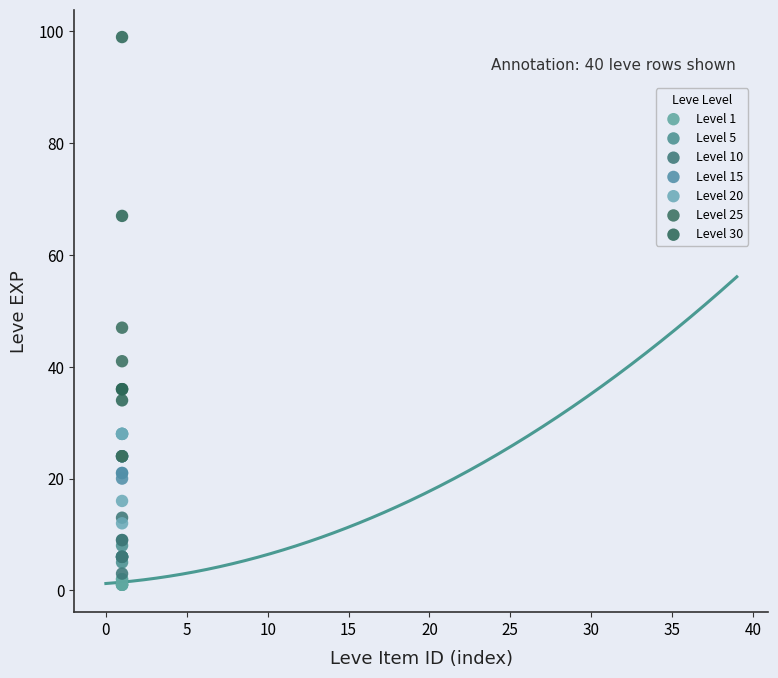

Which series has the largest Y range (max minus min)?

Level 30